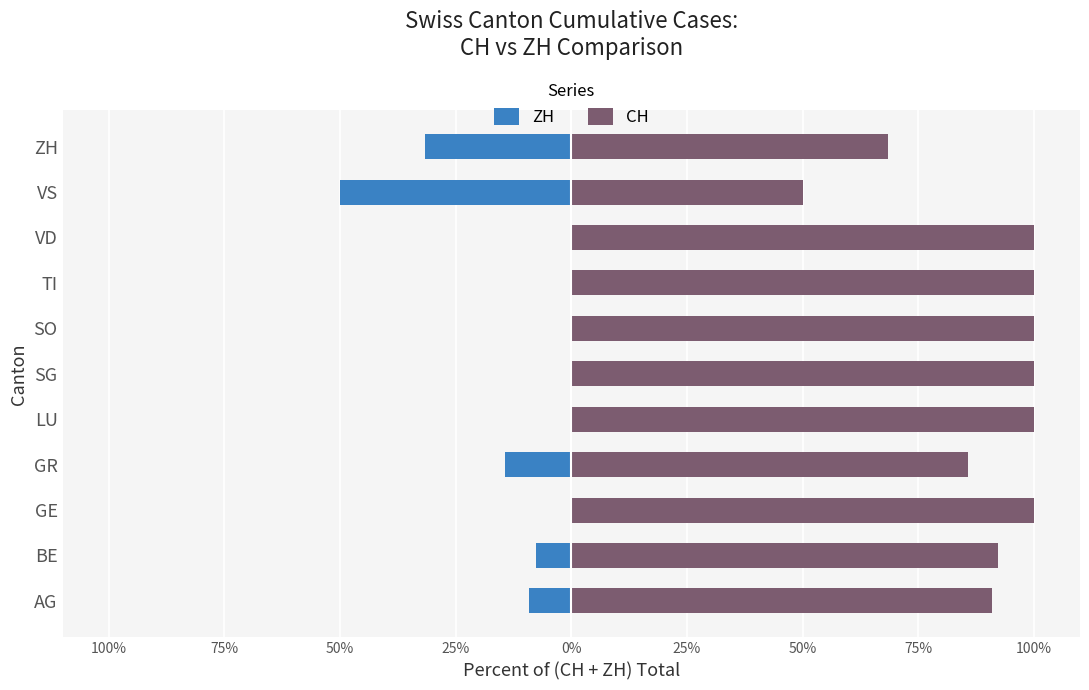

The CH series shows 21.3 at VD. True or false?

False